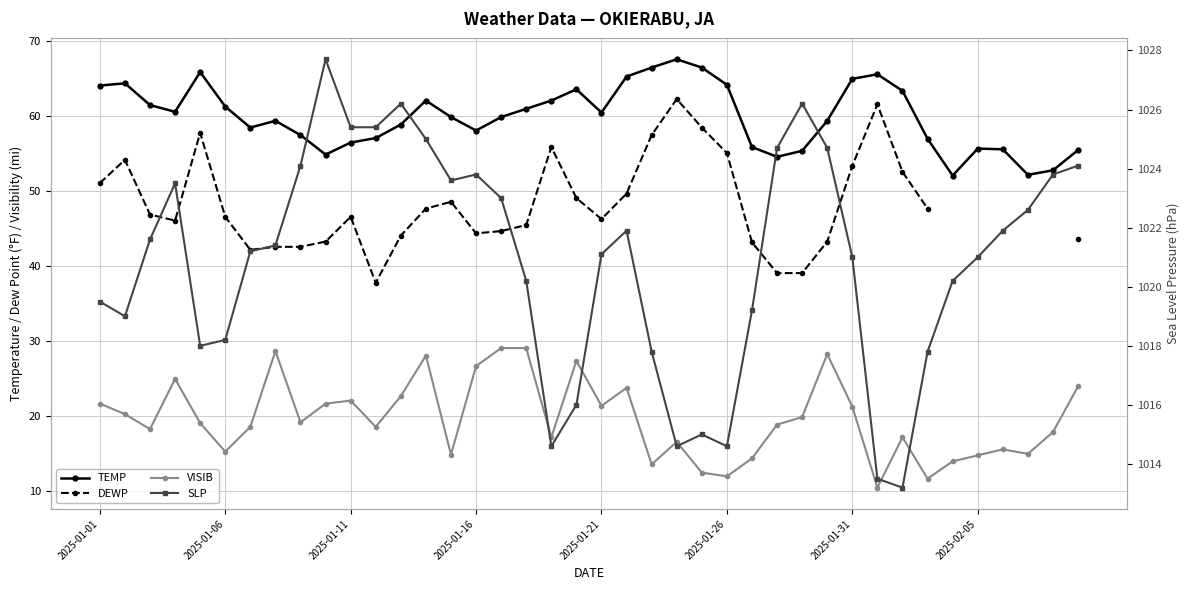

What is the difference between the maximum and minimum values in the SLP series?

14.5